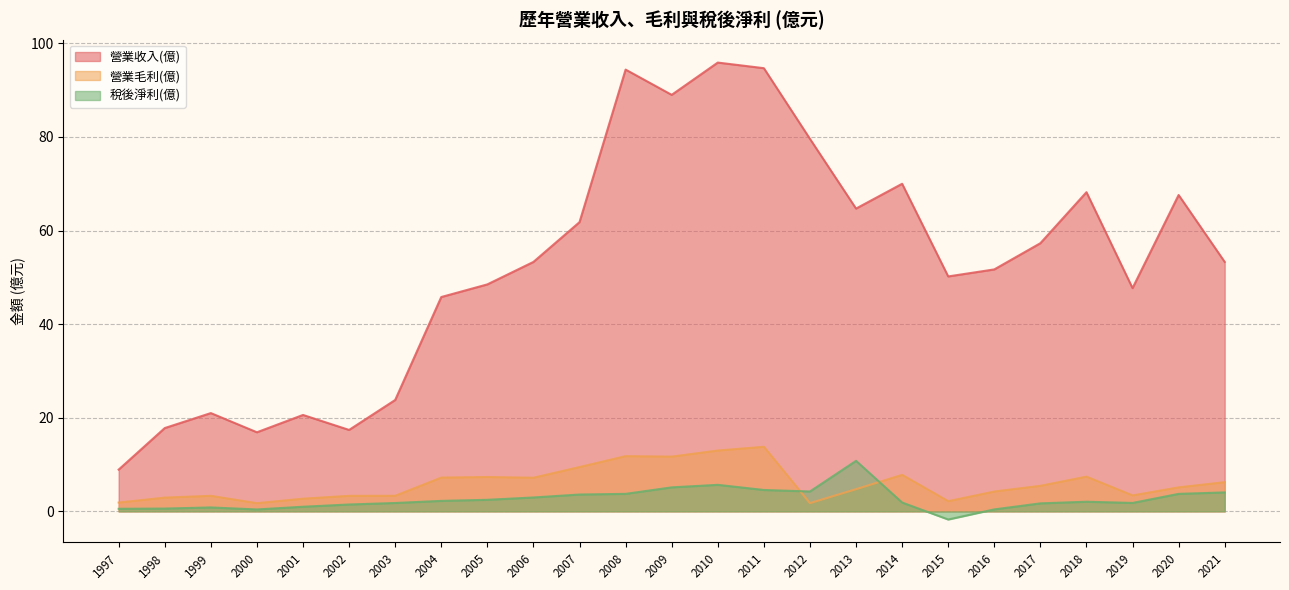

Does the chart display data point markers on the line(s)?

No